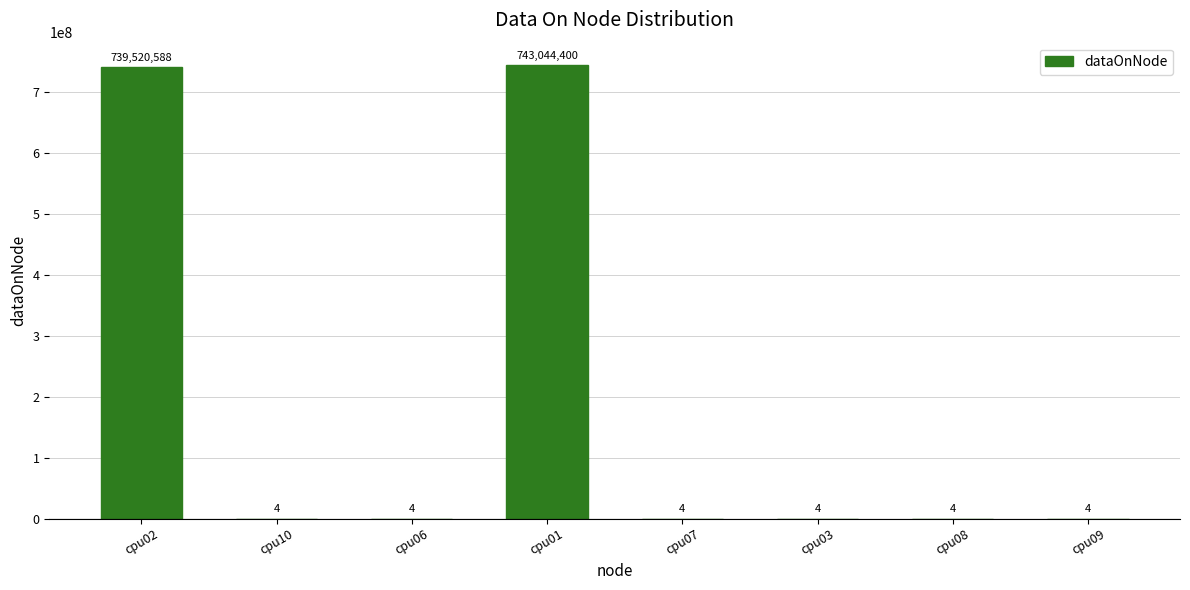

Reading left to right, transcribe all the data shown in this chart.

739520588	4	4	743044400	4	4	4	4